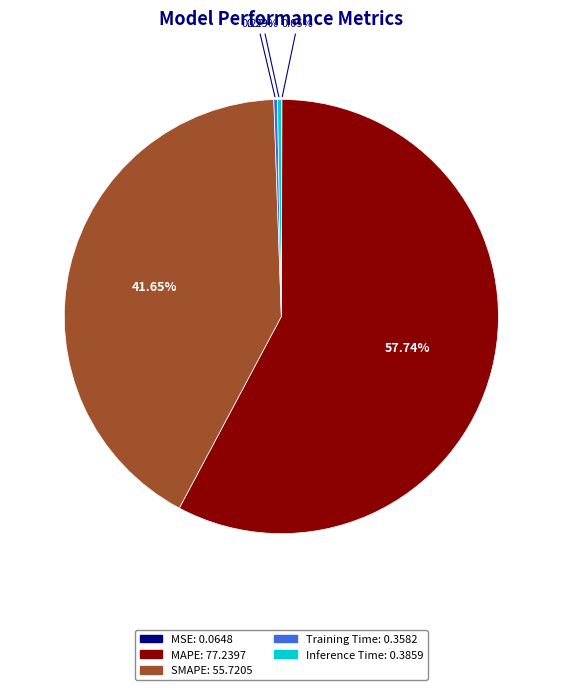

Is Inference Time the majority of the pie?

No